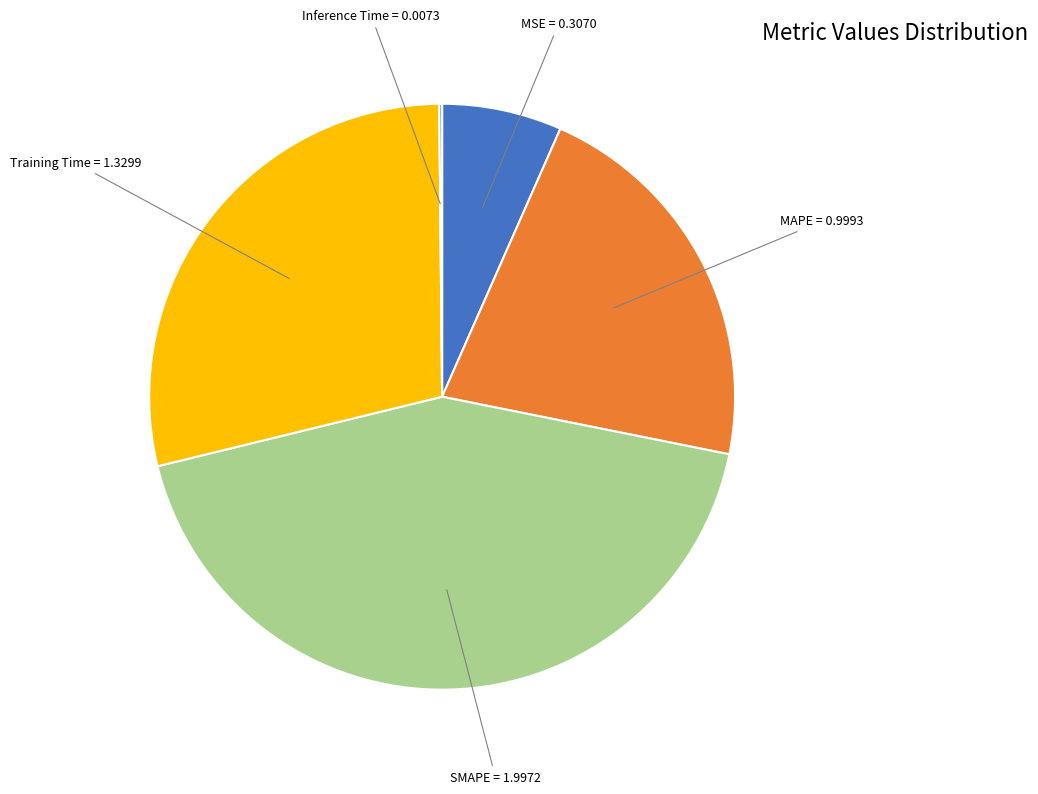

Is there any slice that represents more than half of the pie?

No